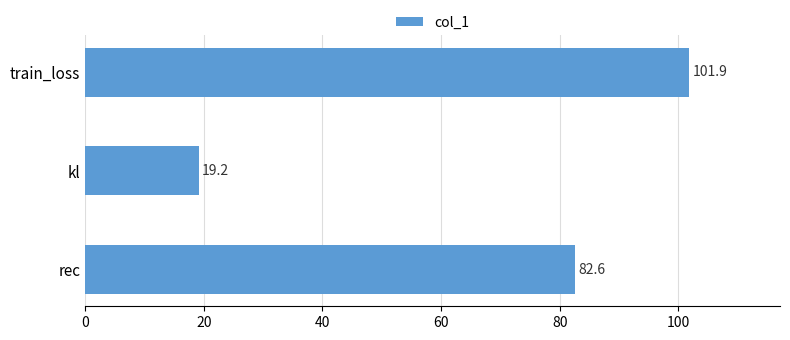

Count the number of values greater than 82.

2